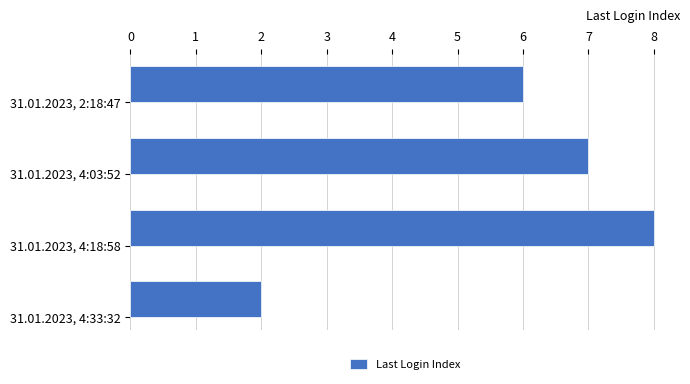

How many distinct data groups are displayed?

1